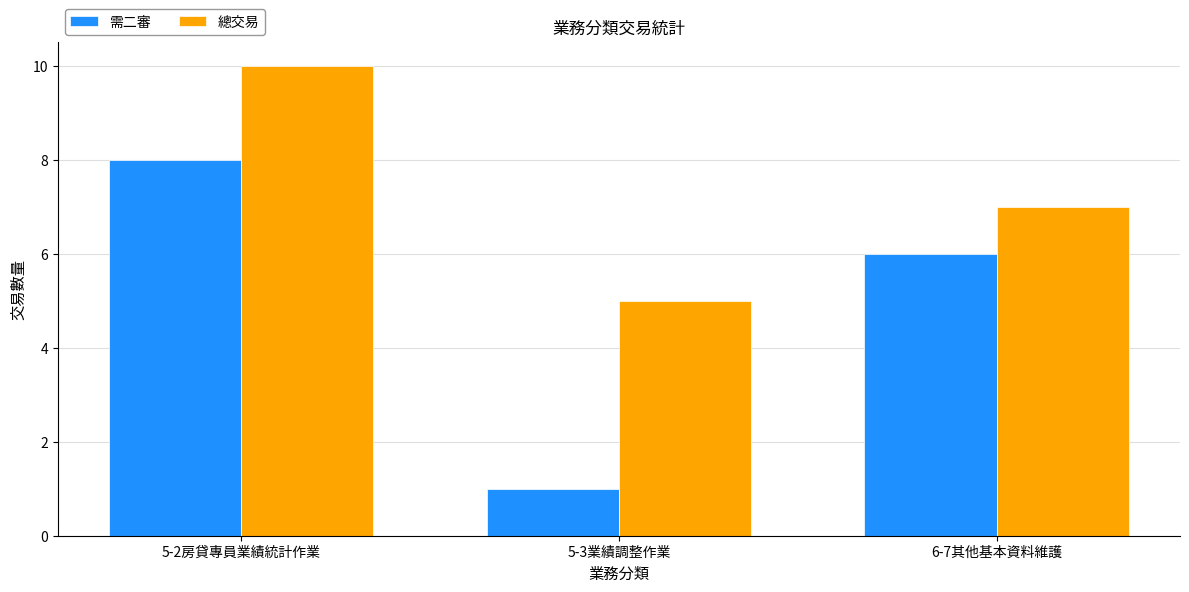

What is the difference between the 需二審 values at 5-2房貸專員業績統計作業 and 6-7其他基本資料維護?

2